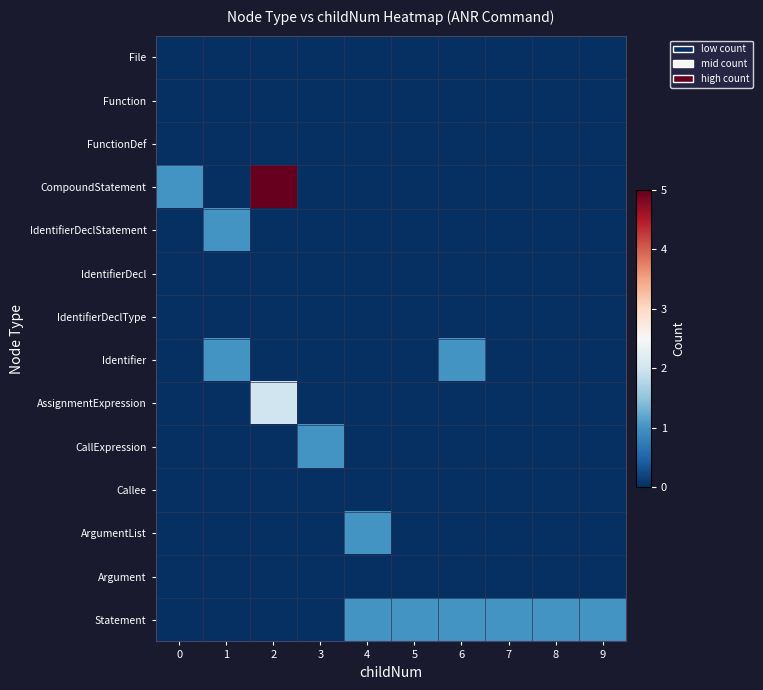

Reading left to right, what are all the values shown in this chart?

File: 0=0	1=0	2=0	3=0	4=0	5=0	6=0	7=0	8=0	9=0
Function: 0=0	1=0	2=0	3=0	4=0	5=0	6=0	7=0	8=0	9=0
FunctionDef: 0=0	1=0	2=0	3=0	4=0	5=0	6=0	7=0	8=0	9=0
CompoundStatement: 0=1	1=0	2=5	3=0	4=0	5=0	6=0	7=0	8=0	9=0
IdentifierDeclStatement: 0=0	1=1	2=0	3=0	4=0	5=0	6=0	7=0	8=0	9=0
IdentifierDecl: 0=0	1=0	2=0	3=0	4=0	5=0	6=0	7=0	8=0	9=0
IdentifierDeclType: 0=0	1=0	2=0	3=0	4=0	5=0	6=0	7=0	8=0	9=0
Identifier: 0=0	1=1	2=0	3=0	4=0	5=0	6=1	7=0	8=0	9=0
AssignmentExpression: 0=0	1=0	2=2	3=0	4=0	5=0	6=0	7=0	8=0	9=0
CallExpression: 0=0	1=0	2=0	3=1	4=0	5=0	6=0	7=0	8=0	9=0
Callee: 0=0	1=0	2=0	3=0	4=0	5=0	6=0	7=0	8=0	9=0
ArgumentList: 0=0	1=0	2=0	3=0	4=1	5=0	6=0	7=0	8=0	9=0
Argument: 0=0	1=0	2=0	3=0	4=0	5=0	6=0	7=0	8=0	9=0
Statement: 0=0	1=0	2=0	3=0	4=1	5=1	6=1	7=1	8=1	9=1